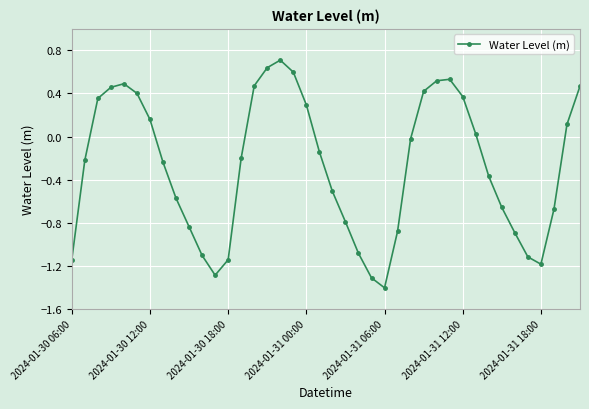

What is the difference between the maximum and second lowest values?

2.0